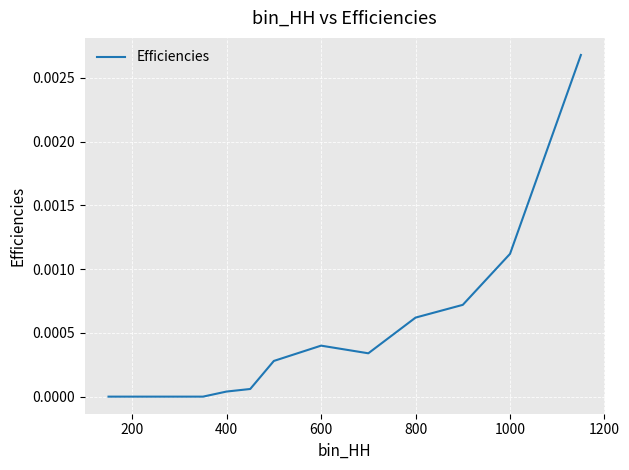

How many lines are shown in the chart?

1